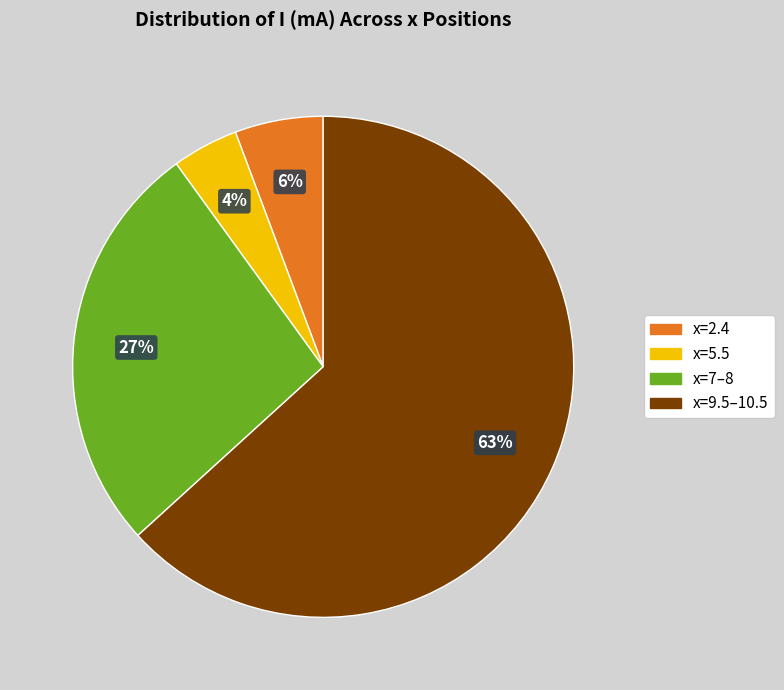

How many slices are in this pie chart?

4